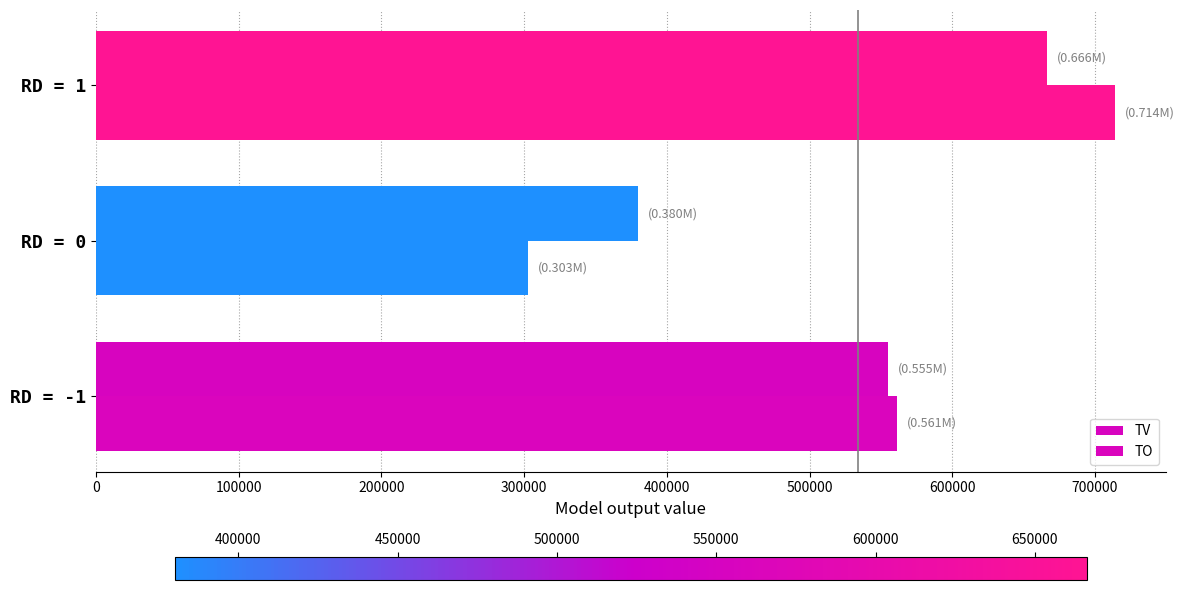

At how many categories does at least one series exceed 649649?

1